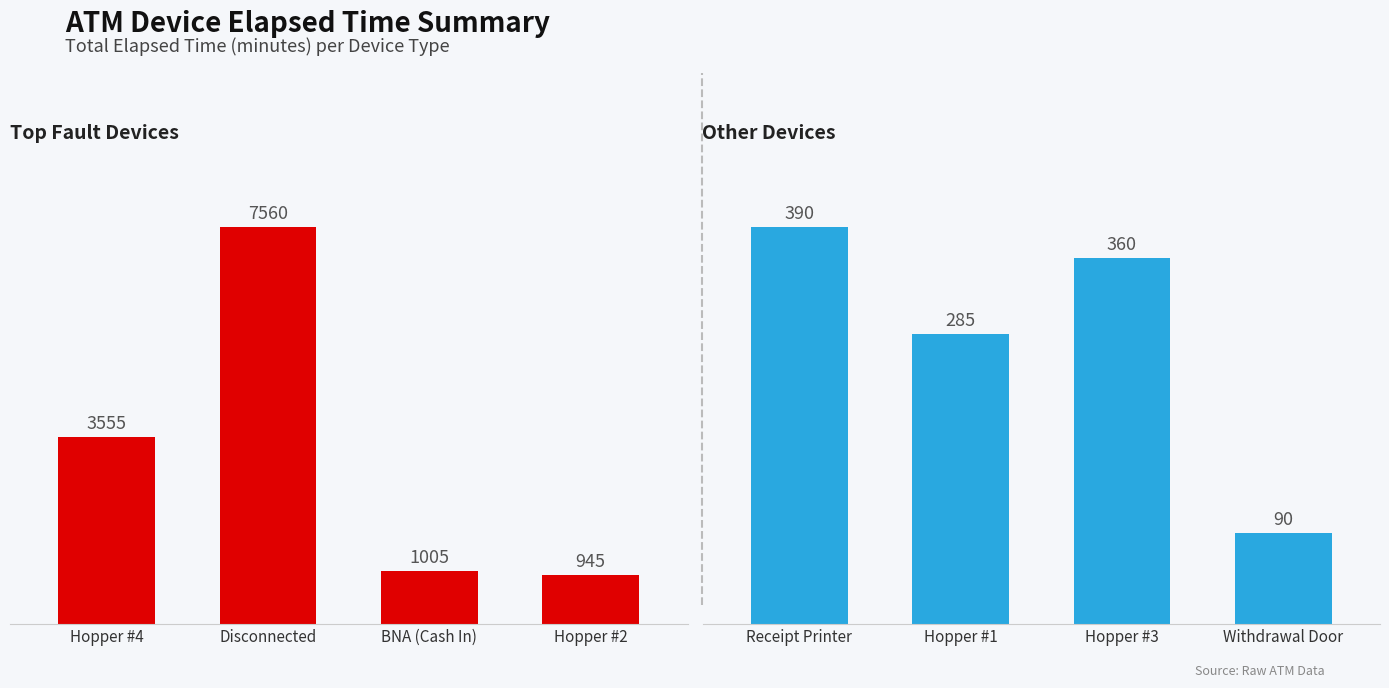

What are all the series names shown in the legend?

Top Fault Devices, Other Devices